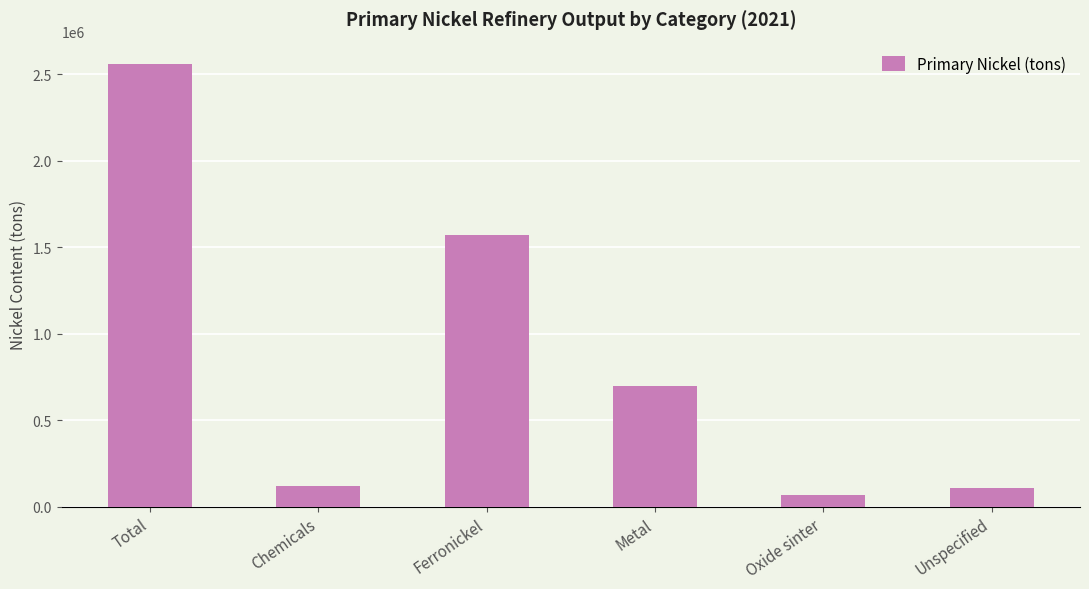

What is the label of the 1st bar from the left?

Total